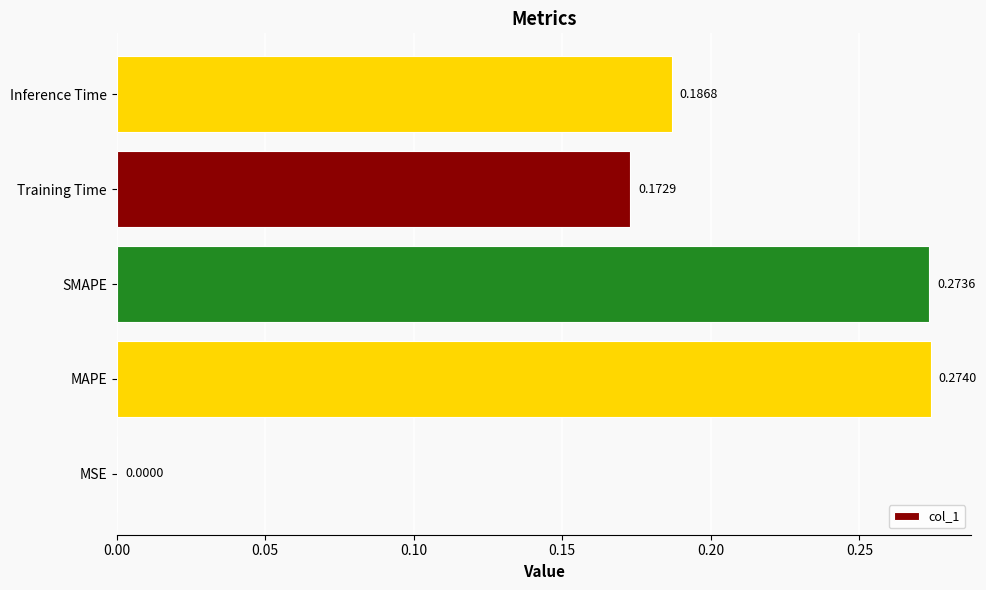

What is the sum of all values?

0.9